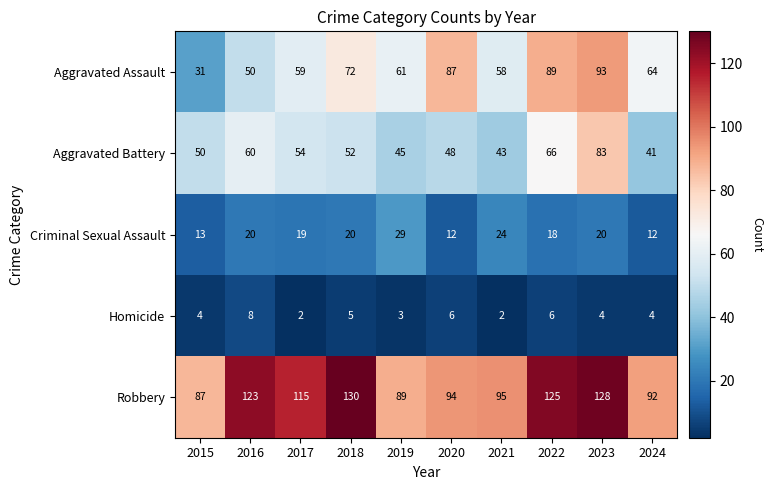

Which series has the largest total across all categories?

Robbery